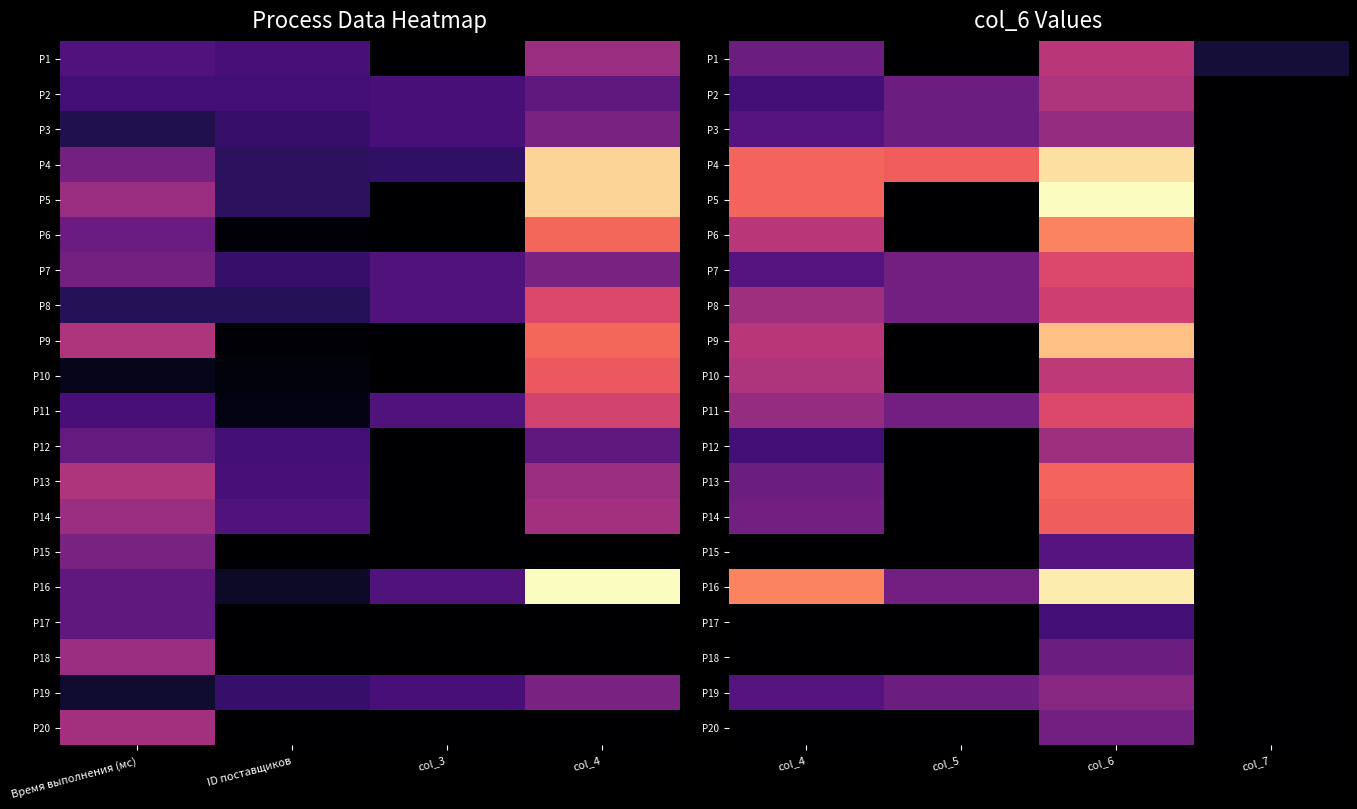

The P18 series shows 16 at col_5. True or false?

False